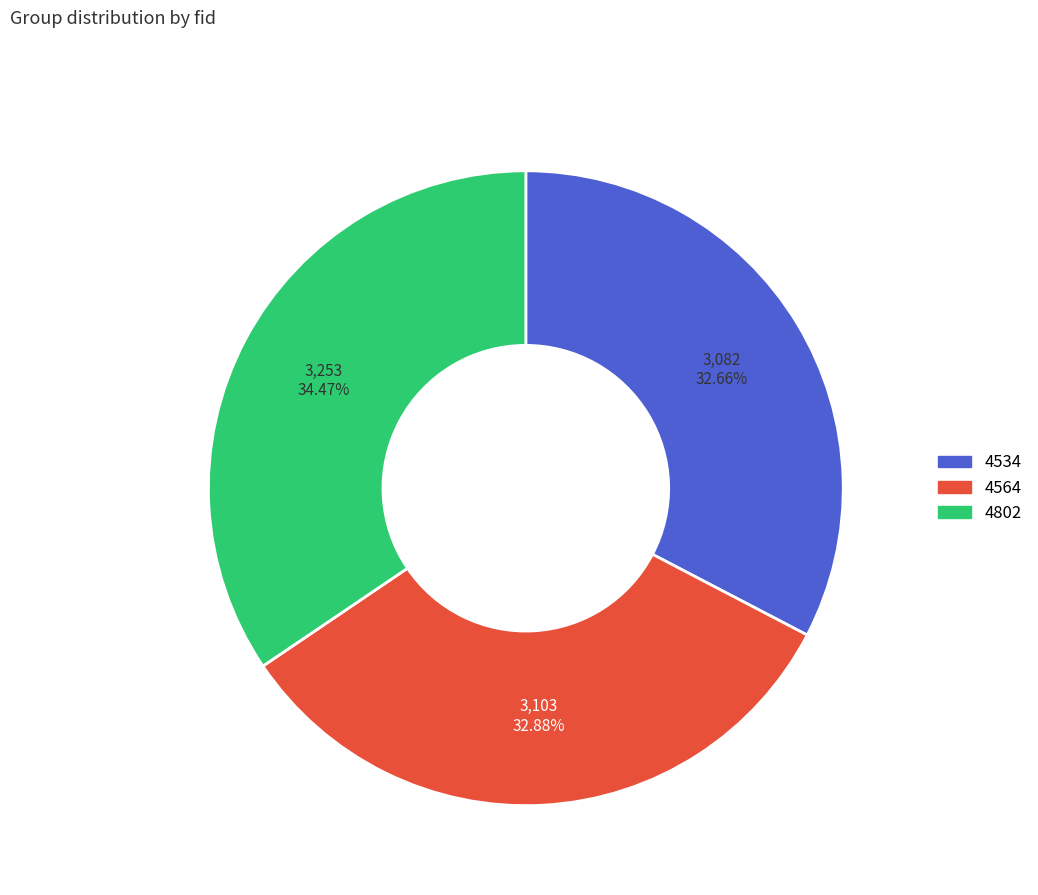

Is there a majority slice in this chart?

No